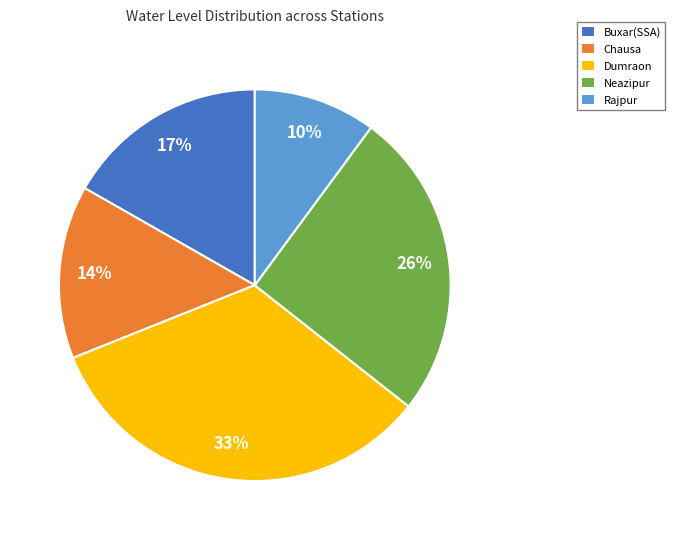

Approximately how many times larger is the value at Rajpur compared to Buxar(SSA)?

0.6